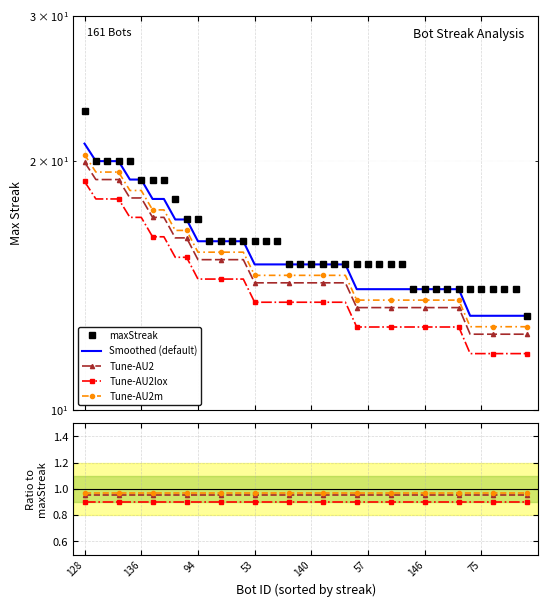

How many data points in Smoothed (default) are above 15?

15